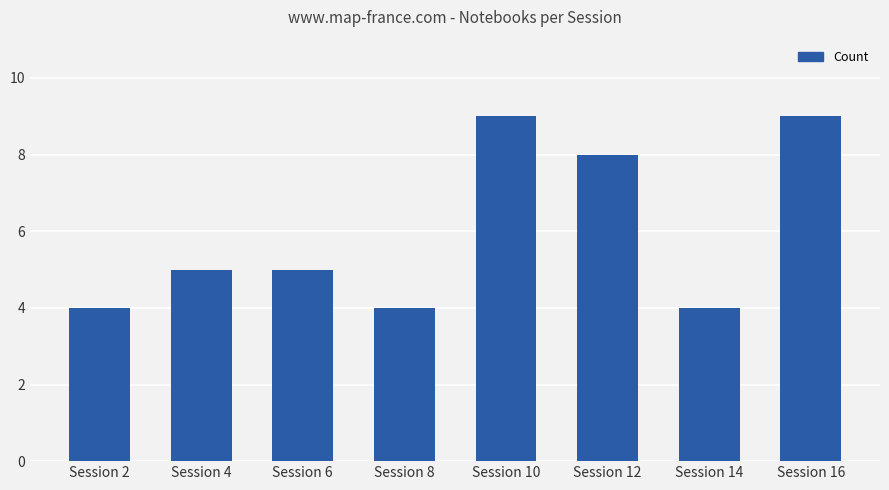

What is the sum of all values?

48